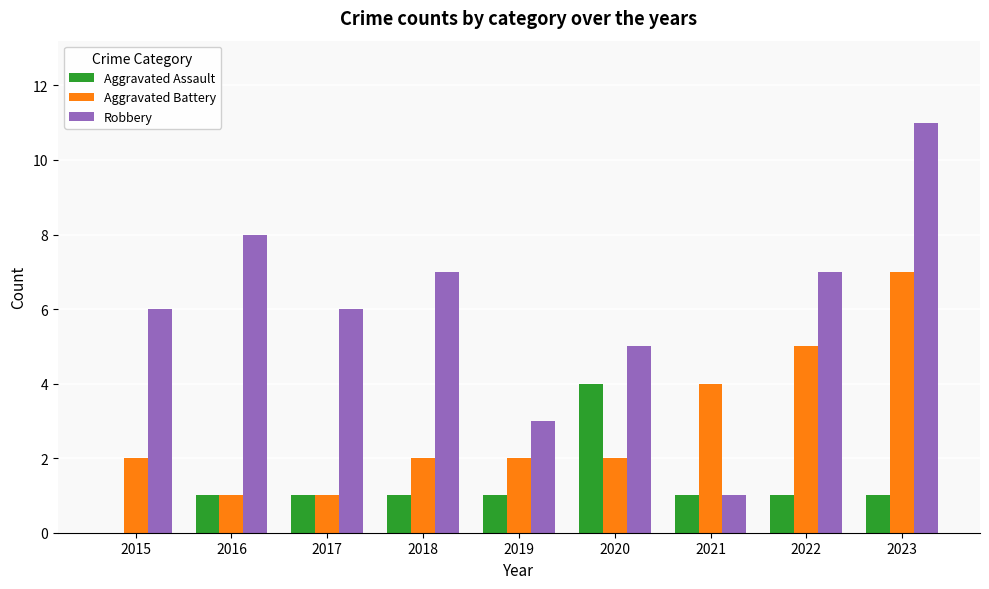

How many Aggravated Battery values are between 2 and 4?

5